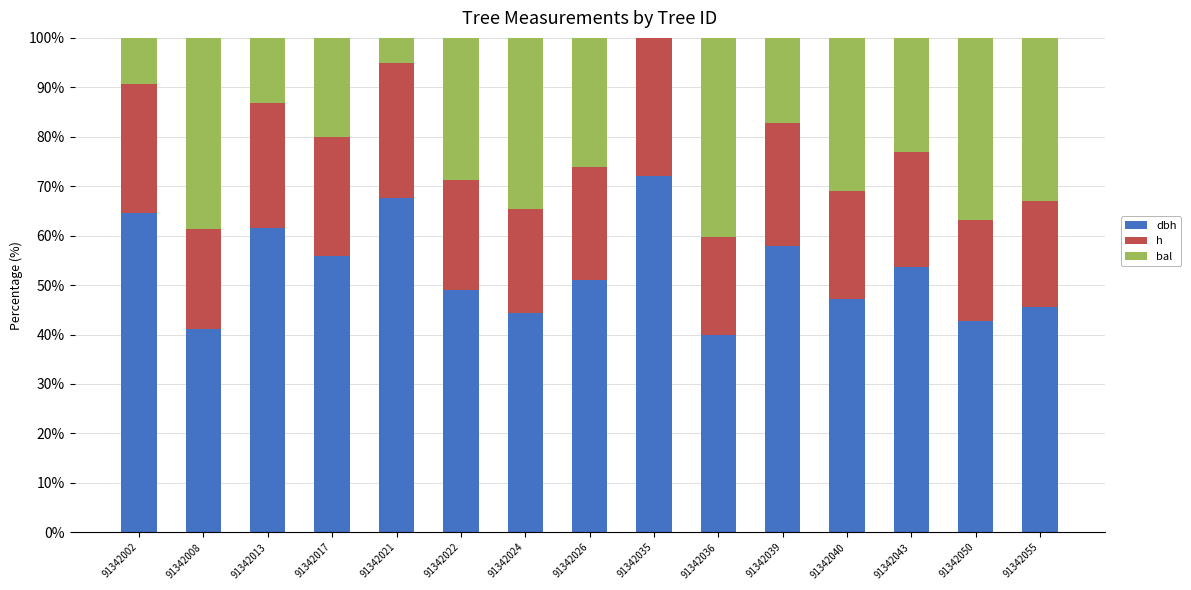

What is the total value across all series at 91342024?

100.0